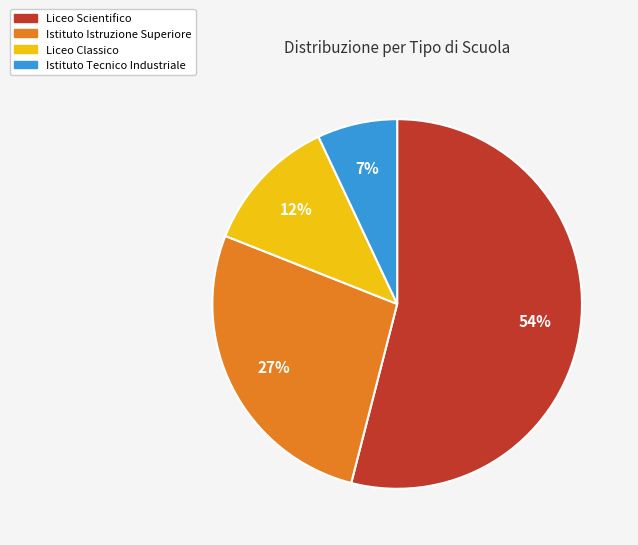

Is the sum of Liceo Classico and Istituto Tecnico Industriale greater than half?

No